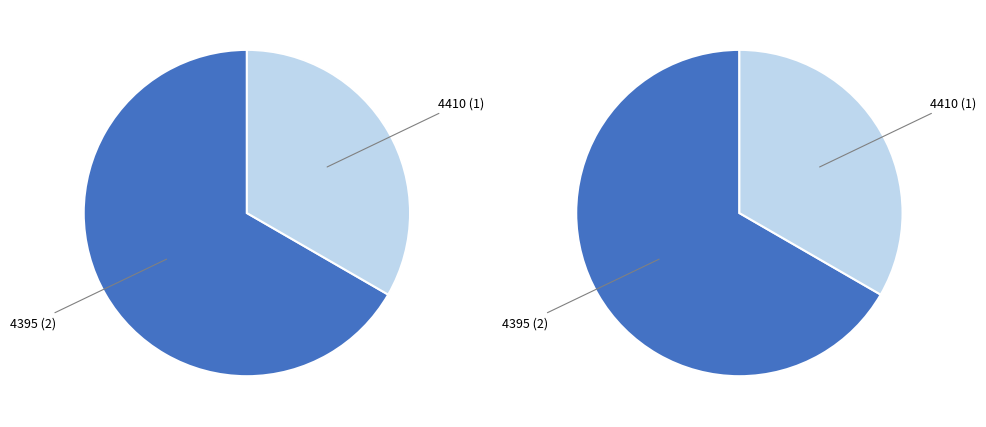

To the nearest percent, what percentage of the pie is 4395?

67%